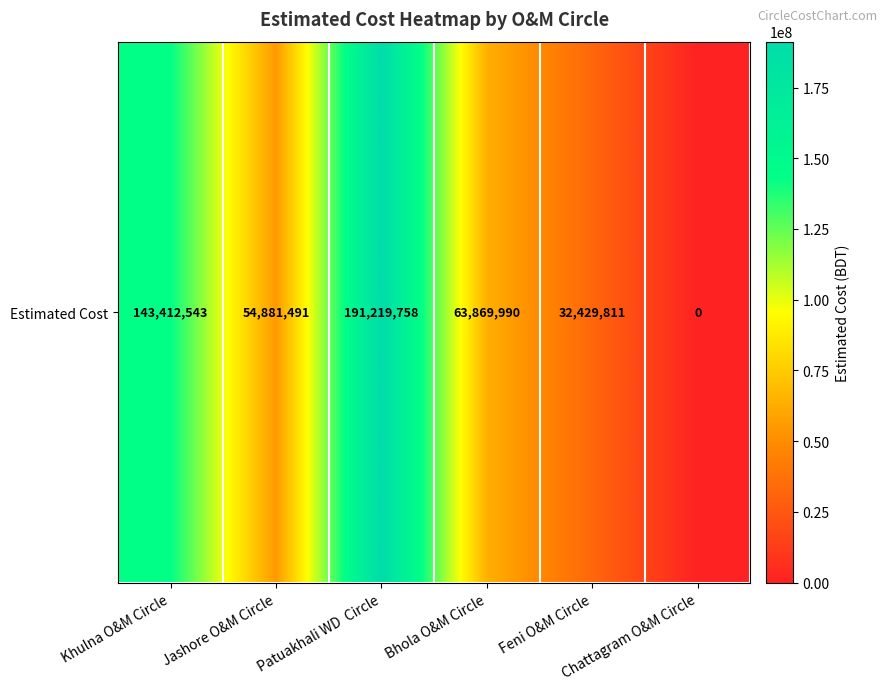

Rank the categories by value from highest to lowest.

Patuakhali WD  Circle, Khulna O&M Circle, Bhola O&M Circle, Jashore O&M Circle, Feni O&M Circle, Chattagram O&M Circle